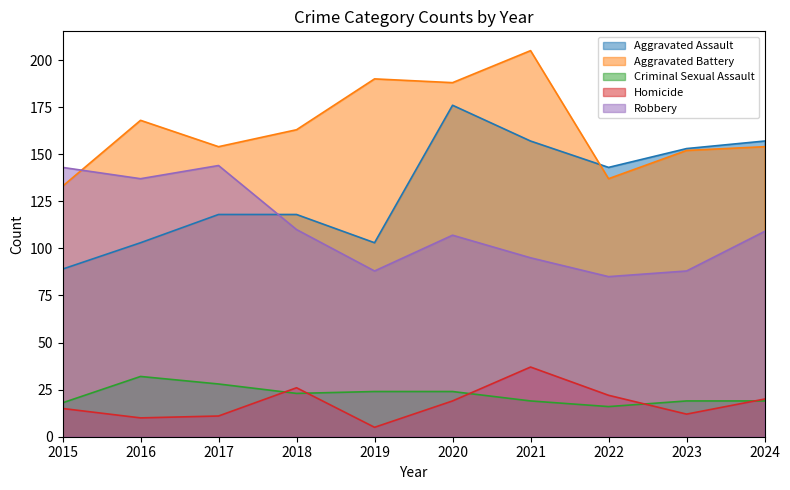

Which series ends up on top after the final intersection of Robbery and Aggravated Assault?

Aggravated Assault